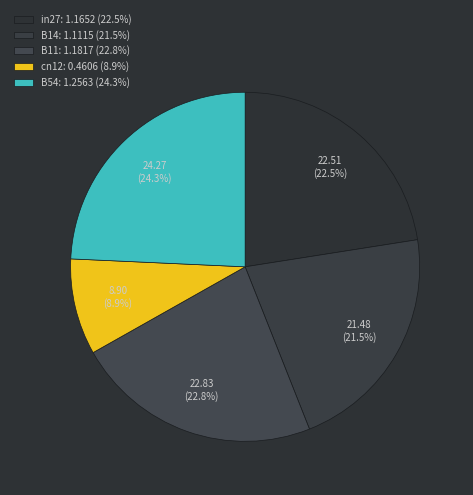

What is the change in value from B11 to cn12?

-0.7